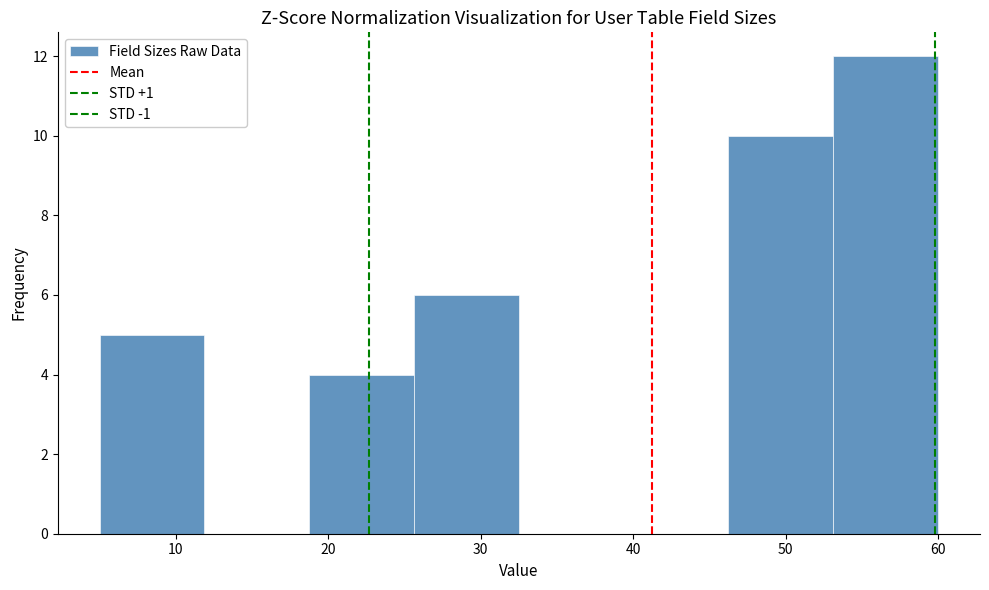

Reading left to right, transcribe this chart: for each bar, give the range it covers on the x-axis and its height. Neither the bar edges nor the heights are printed on the chart, so give them approximately, as read against the axes.

5 to 12: 5
12 to 19: 0
19 to 26: 4
26 to 33: 6
33 to 39: 0
39 to 46: 0
46 to 53: 10
53 to 60: 12